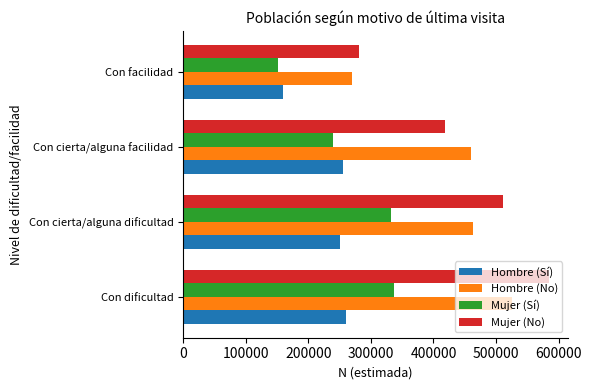

What is the approximate value of Hombre (Sí) at Con cierta/alguna dificultad?

250664